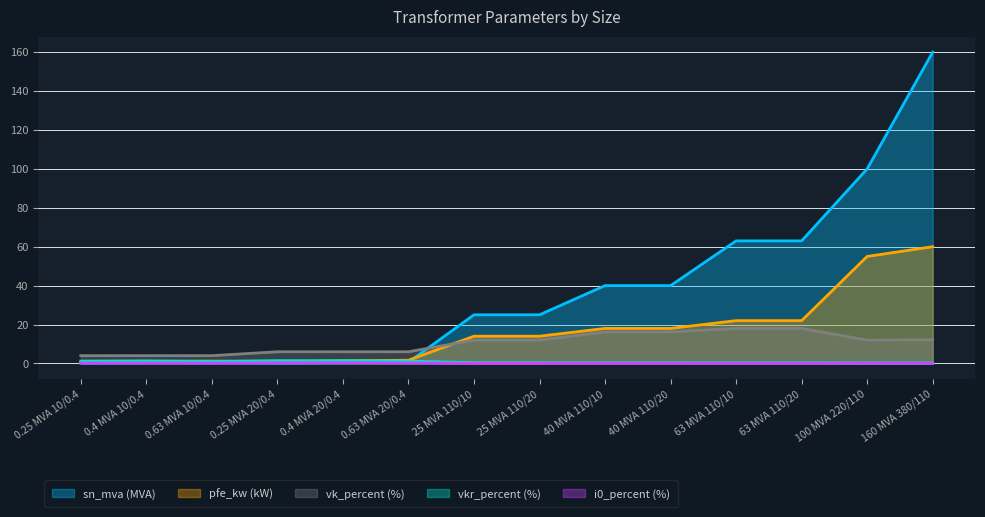

At how many categories does at least one series exceed 47?

4